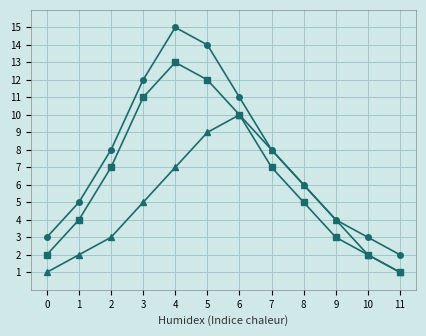

Which category has the highest value across all series?

4